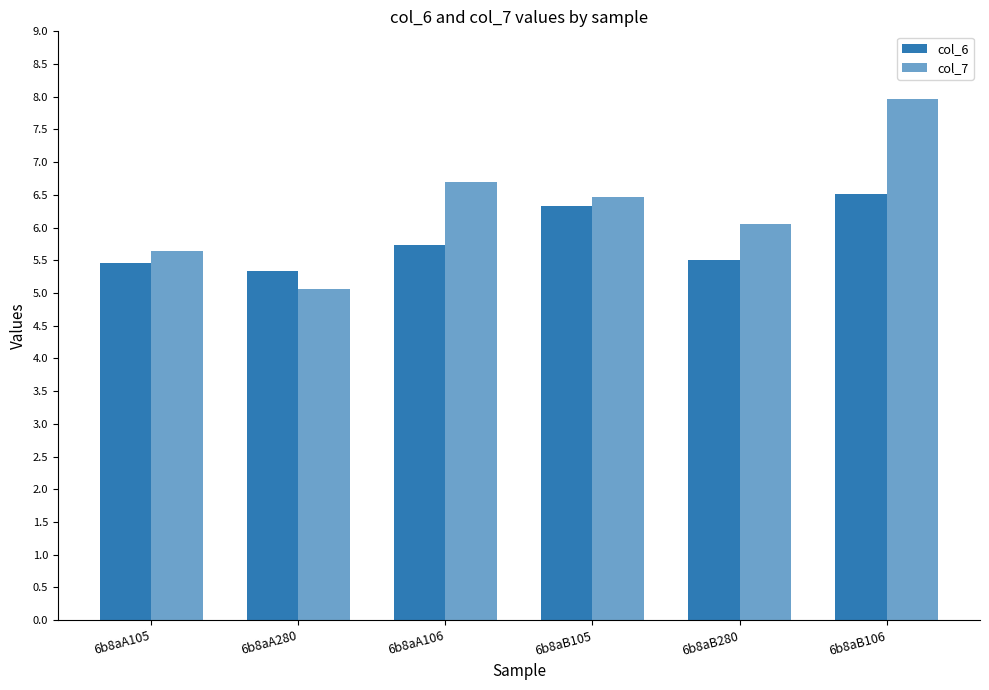

The value of col_6 at 6b8aB280 is 3.5. True or false?

False